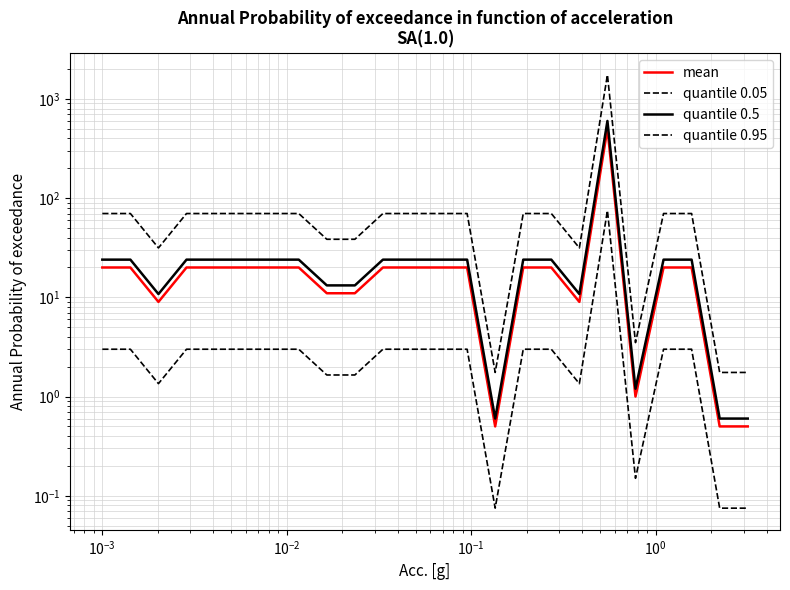

True or false: mean has a value of 28.6 at $\mathdefault{10^{-4}}$.

False